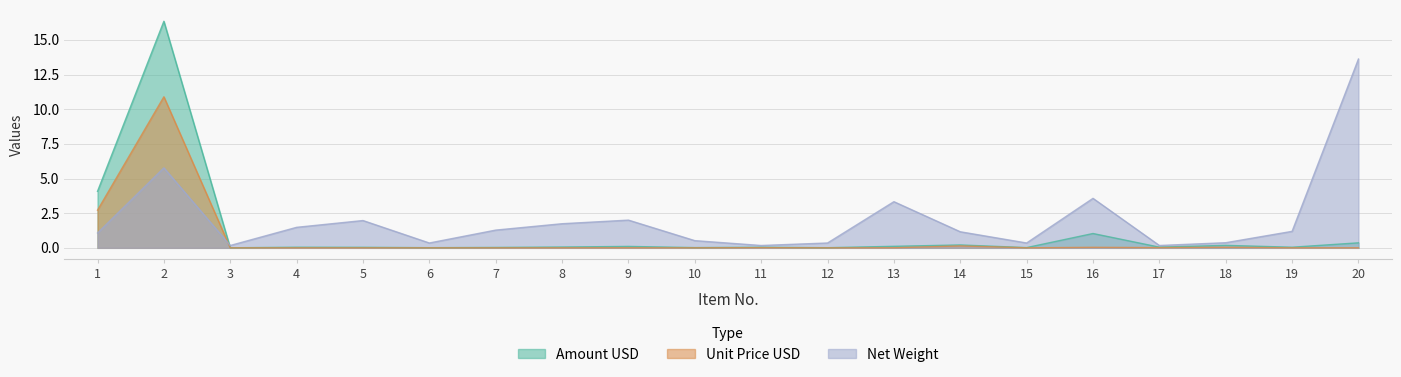

Where is the first local maximum for Amount USD?

2